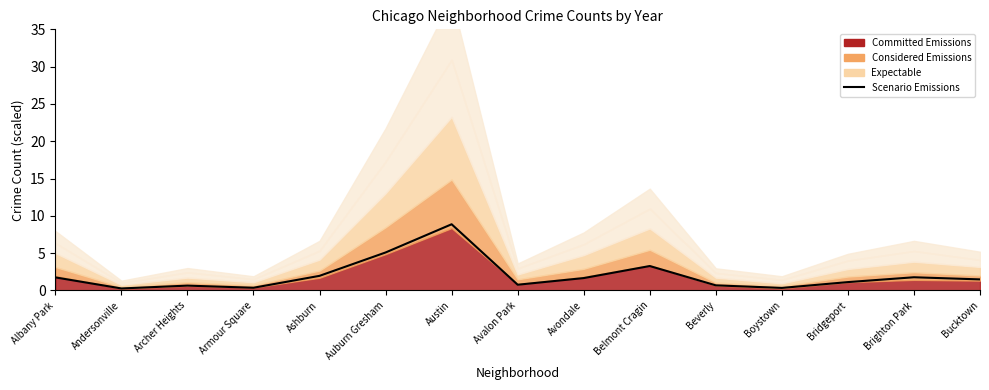

What is the sum of the values at Ashburn and Armour Square?

2.3